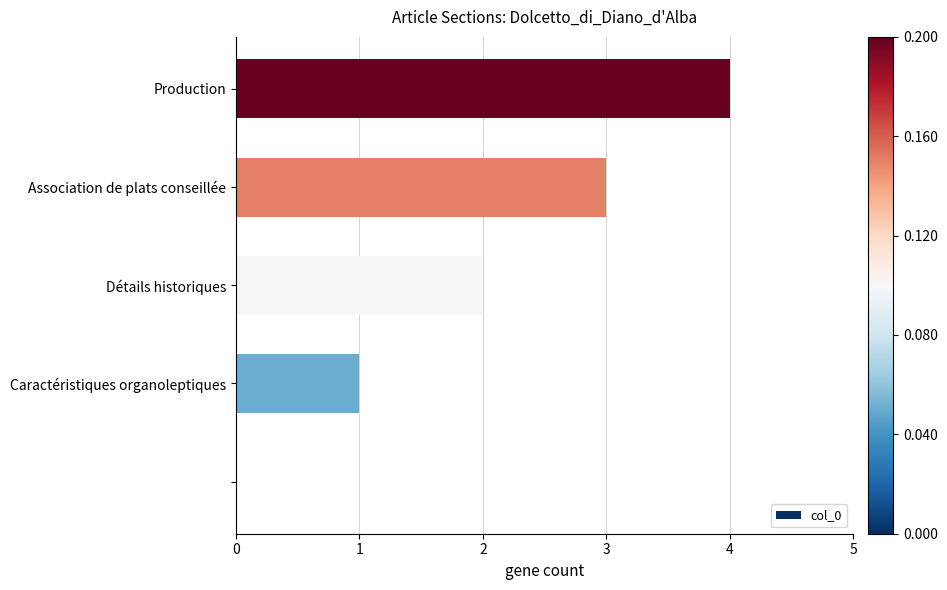

How many values are between 1 and 3?

3